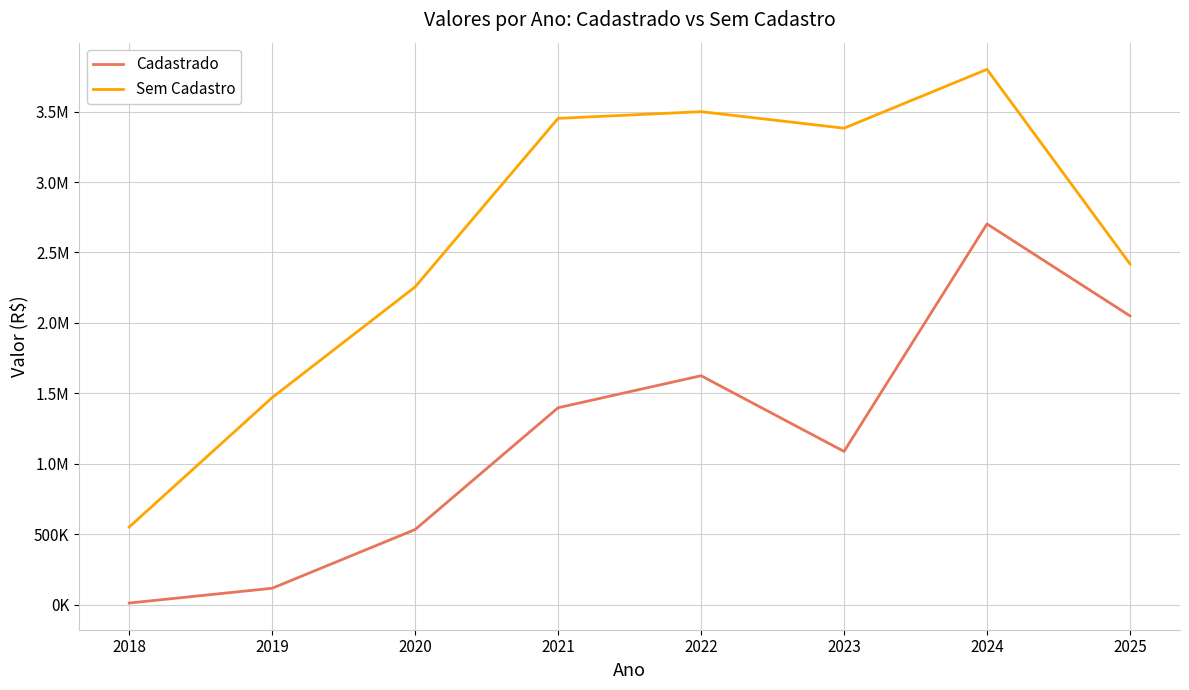

Which series has the largest range (max minus min)?

Sem Cadastro